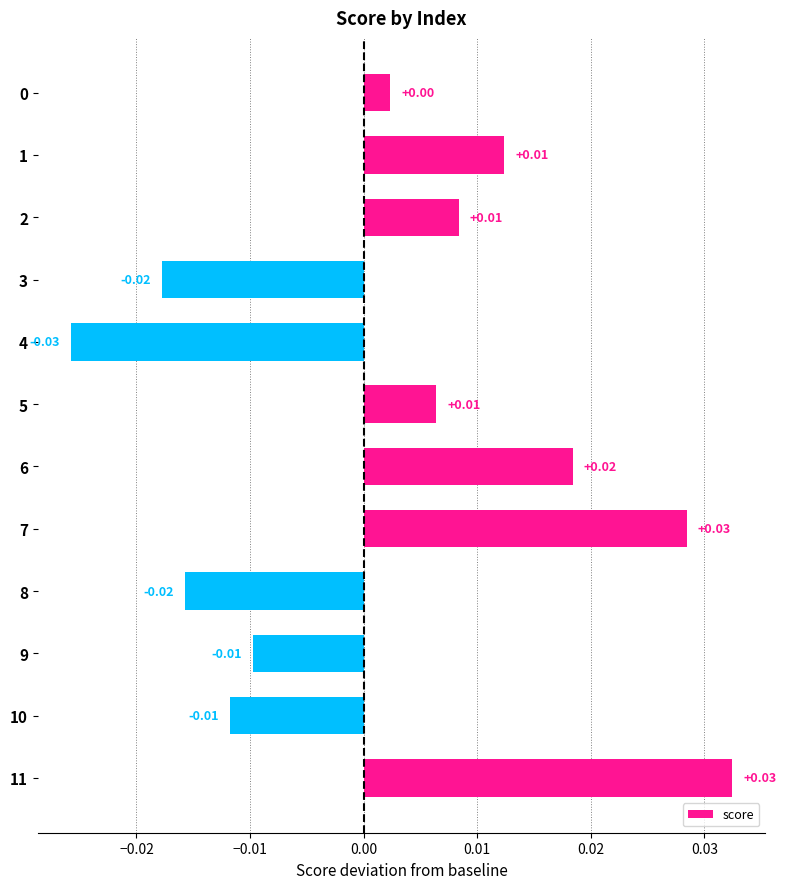

Between 2 and 11, which is larger?

11